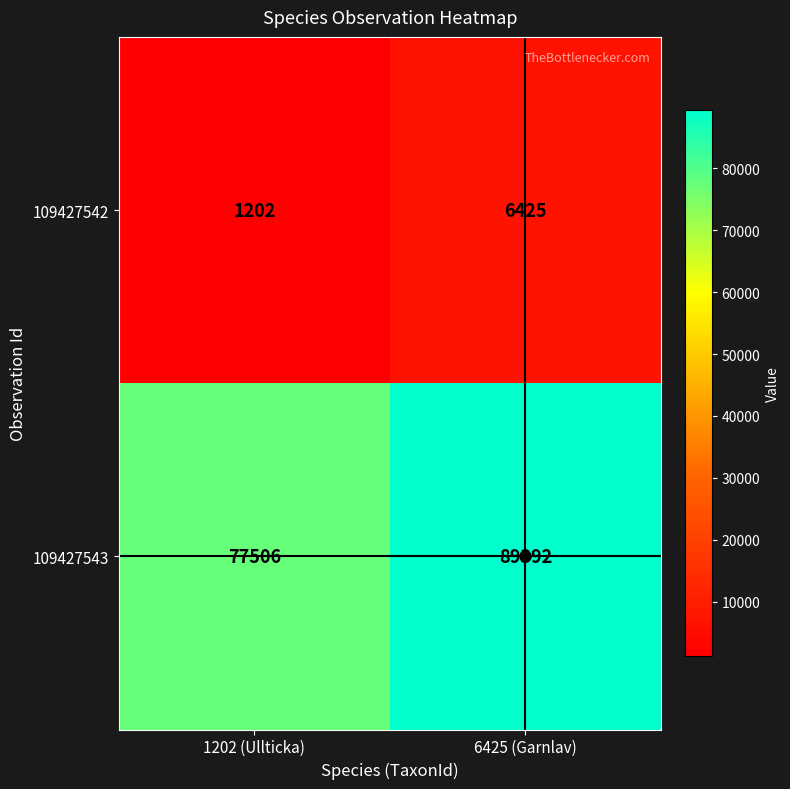

What is the sum of all 109427543 values?

166898